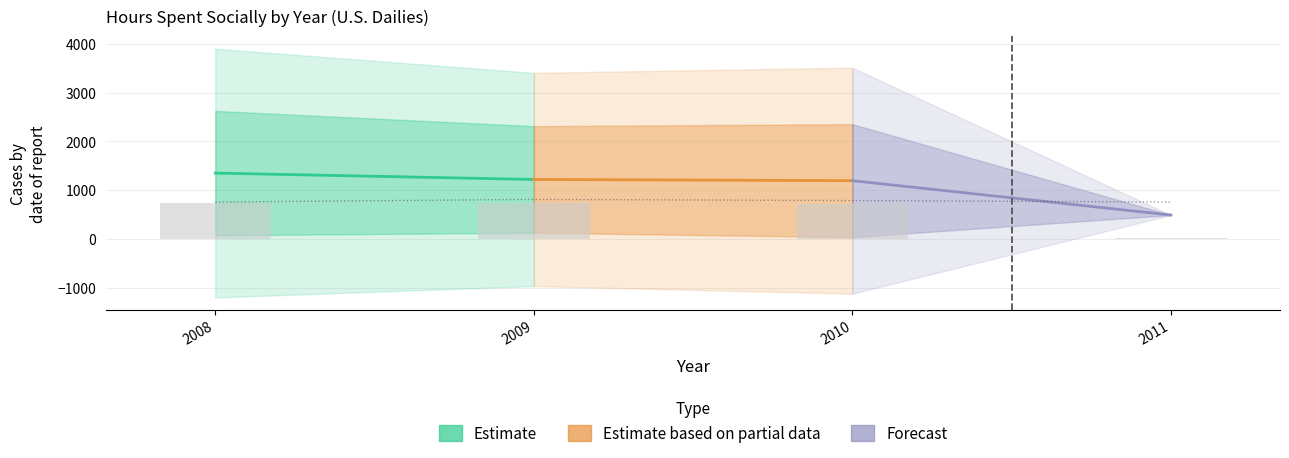

Which series has the largest total across all categories?

Estimate